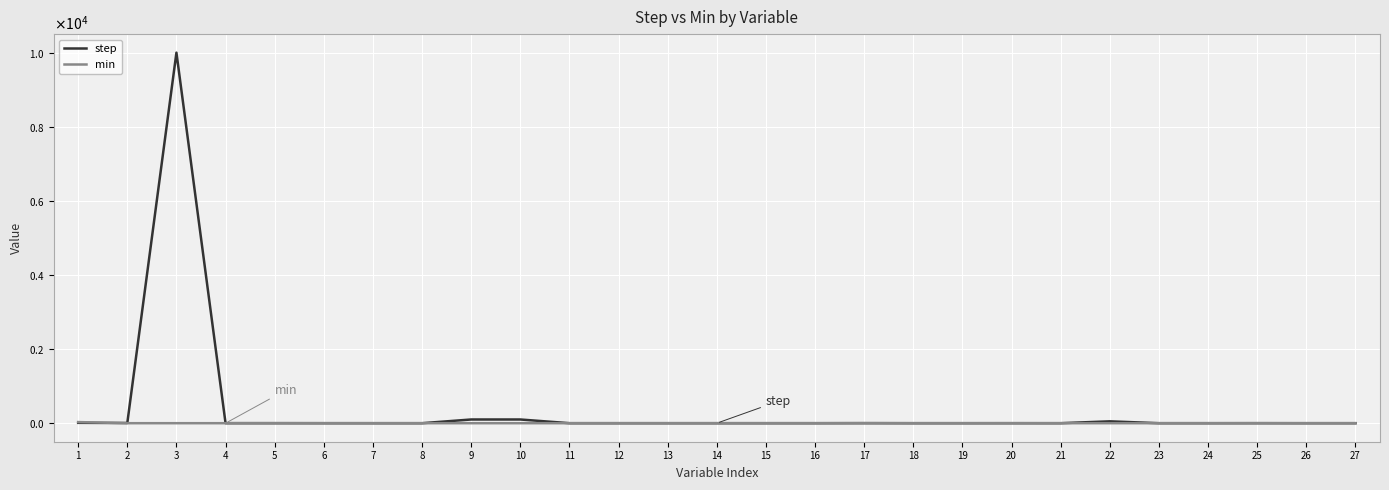

What are all the series names shown in the legend?

step, min